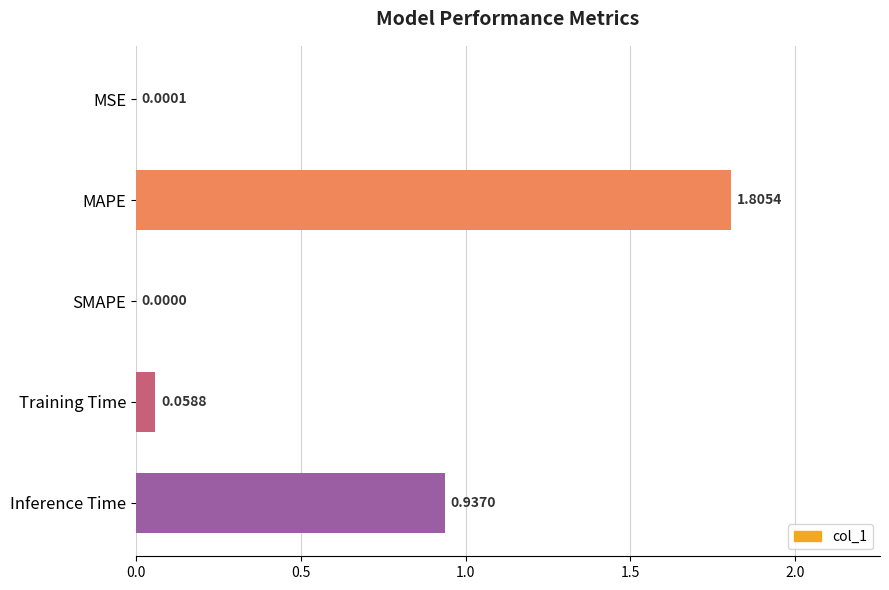

Which label corresponds to the largest value in the chart?

MAPE